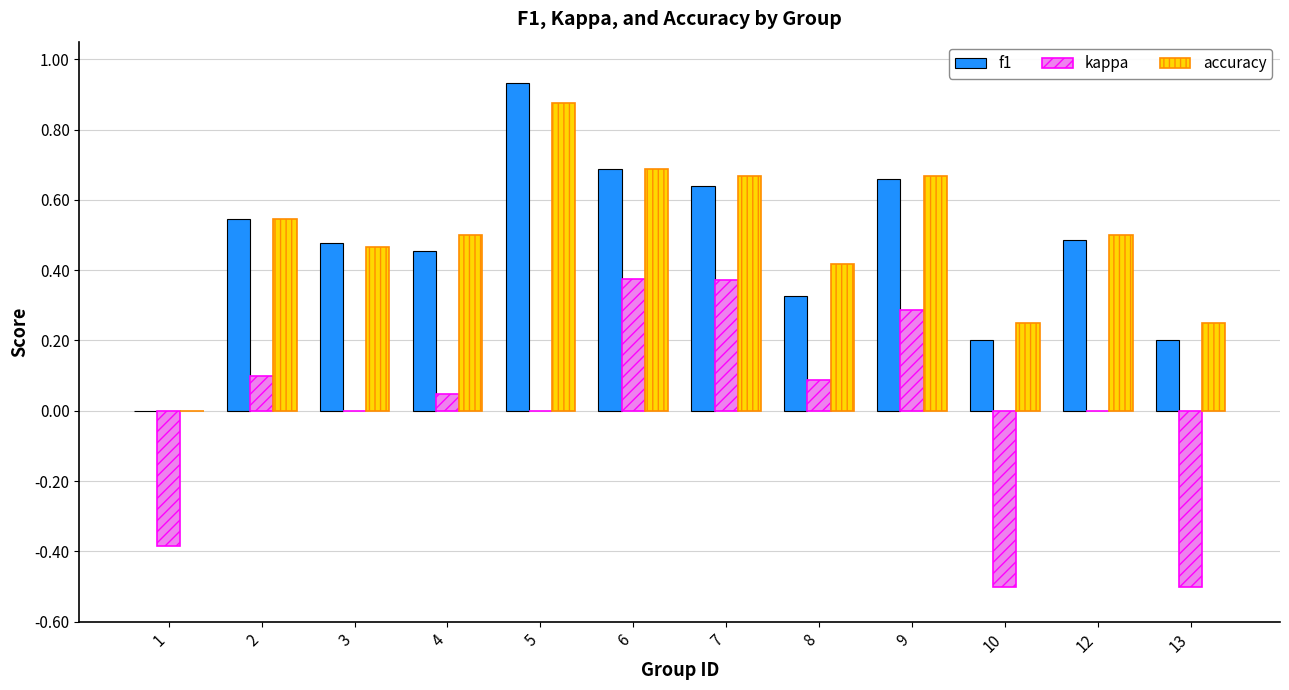

What is the total value across all series at 8?

0.8